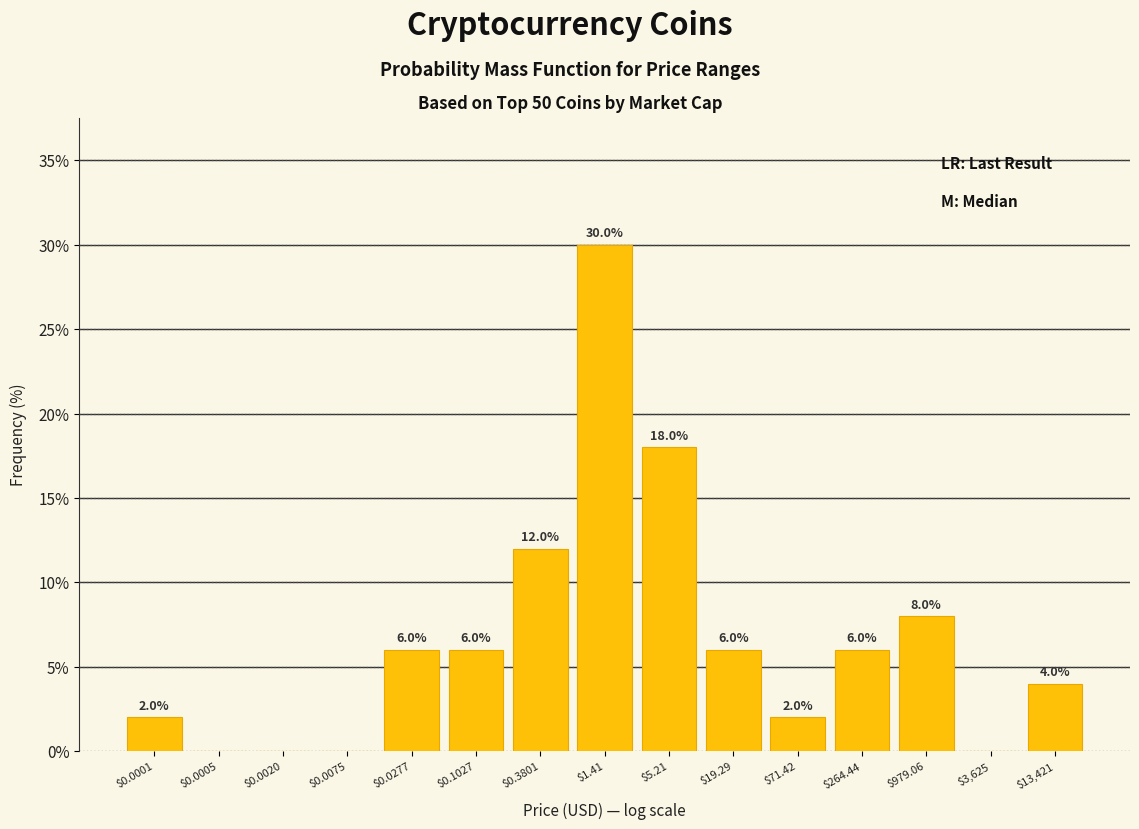

What is the sum of all values?

100